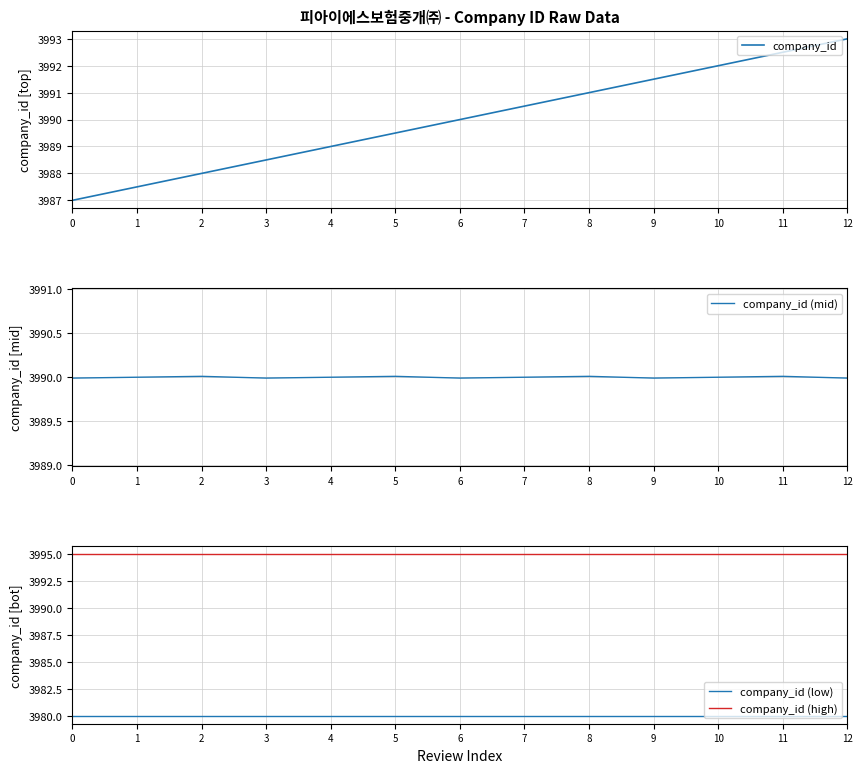

Where is the first local maximum for company_id (mid)?

2